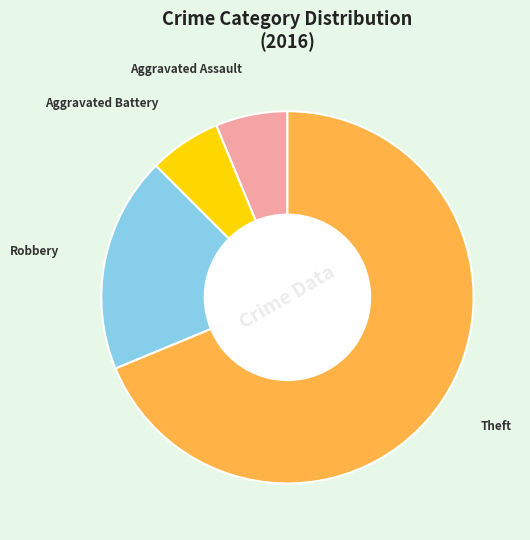

Is there any slice that represents more than half of the pie?

Yes